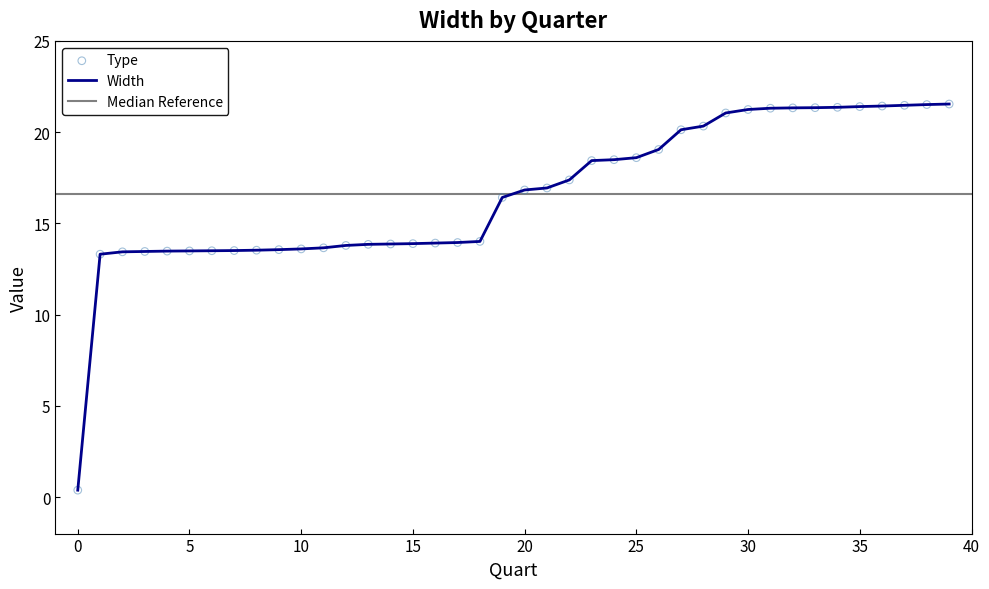

At how many categories does at least one series exceed 4?

39